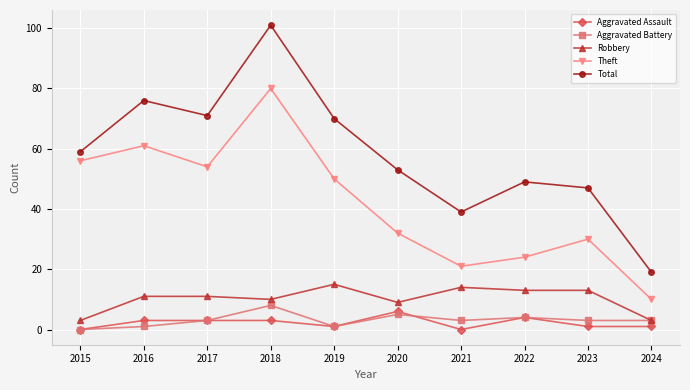

Which series changed the most between 2016 and 2023?

Theft